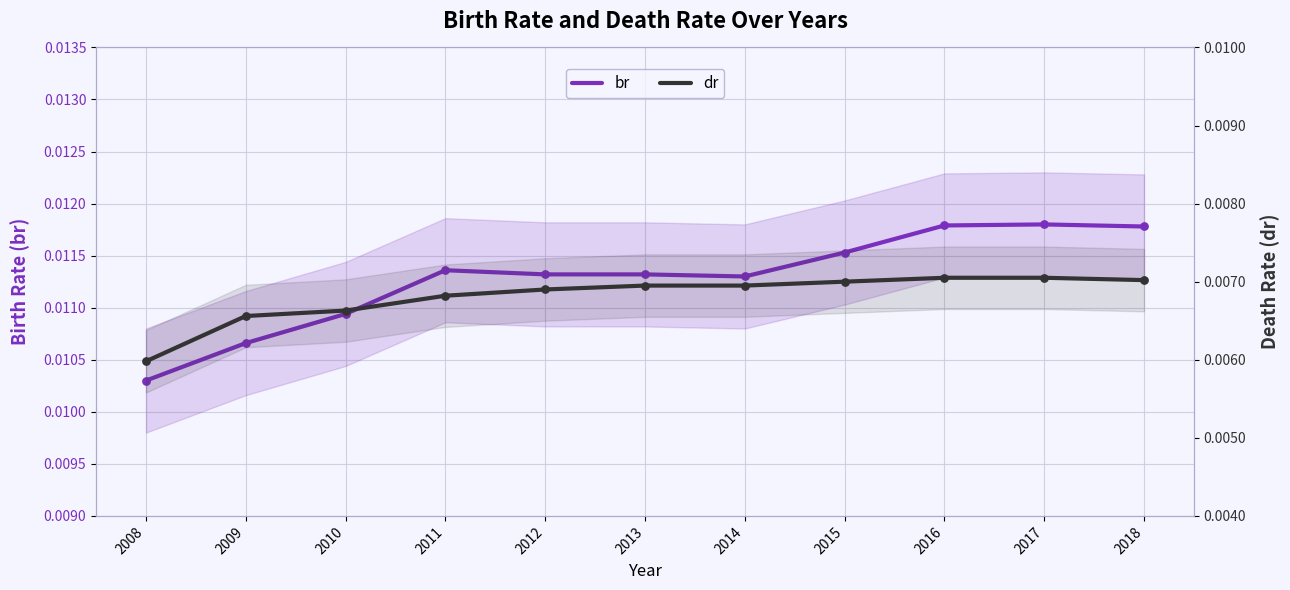

Which series contains the lowest Y value?

dr